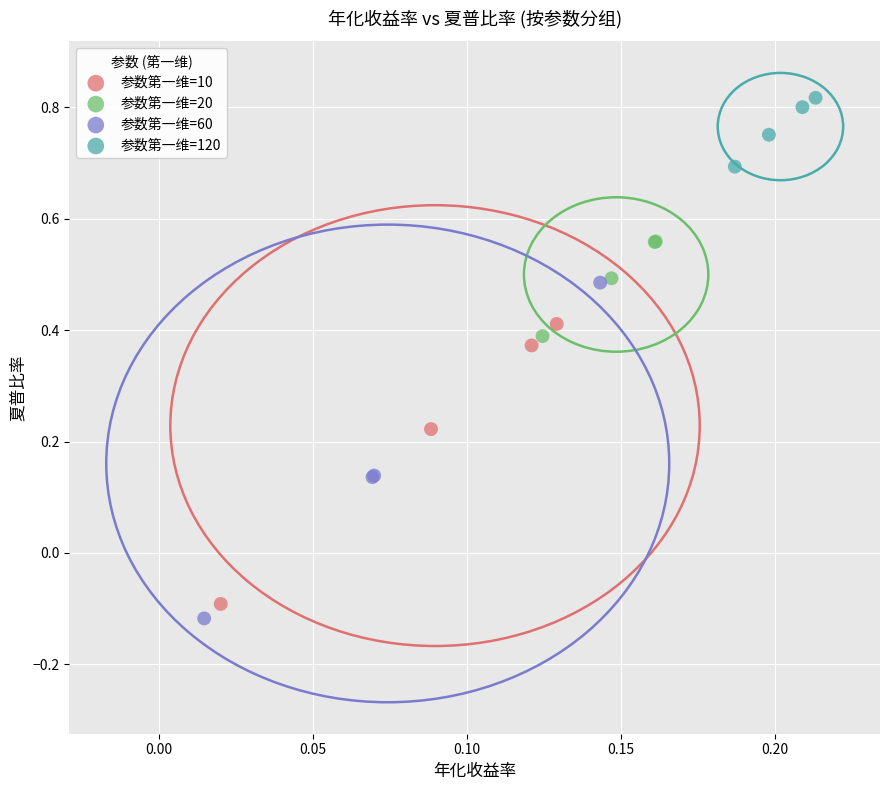

Which series reaches the maximum Y coordinate?

参数第一维=120